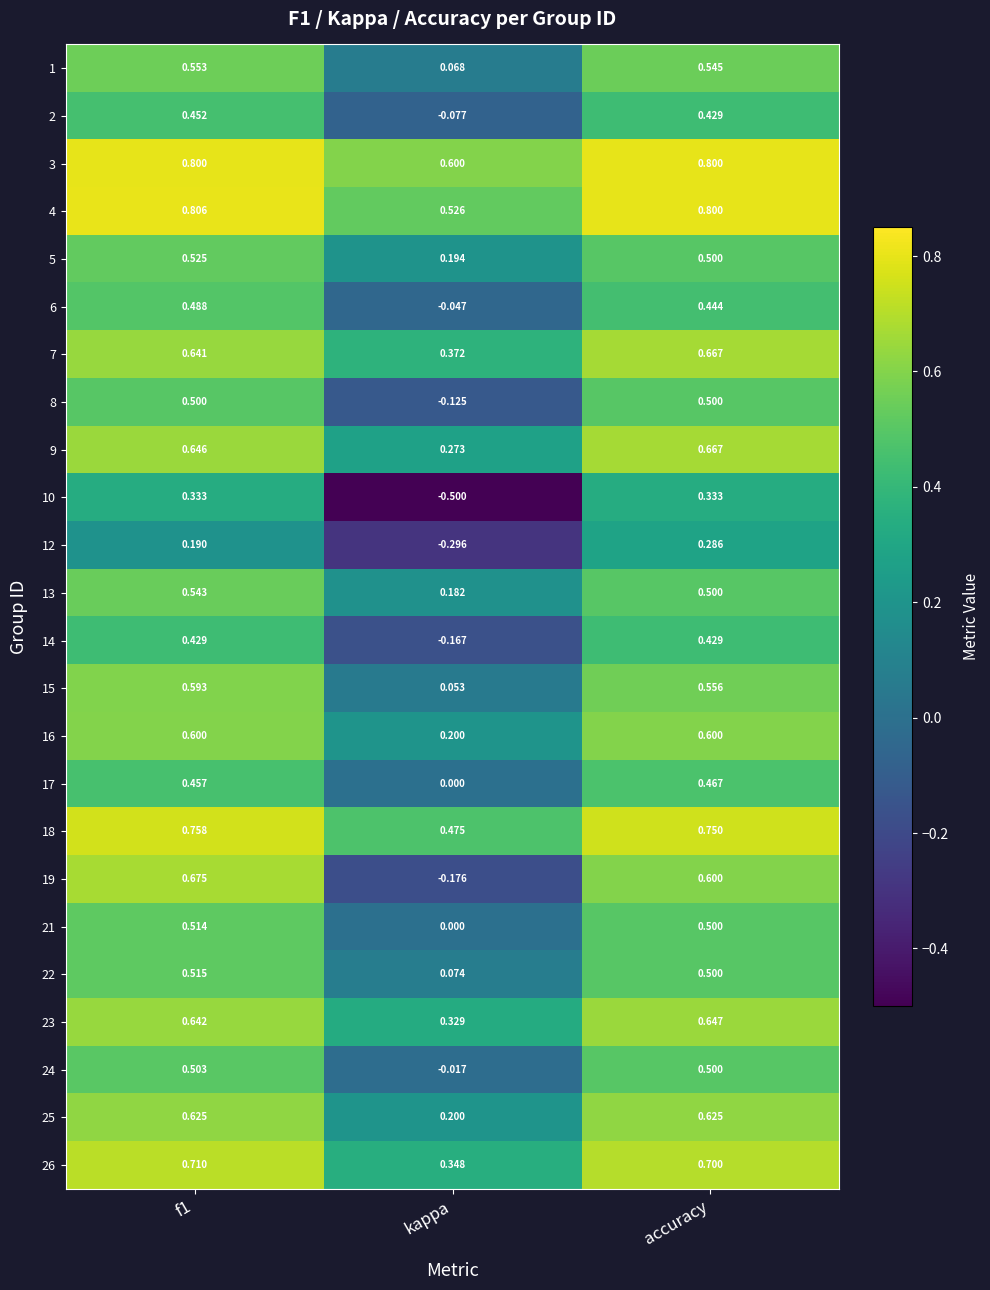

Is the value of 5 at kappa greater than the value of 1 at kappa?

Yes